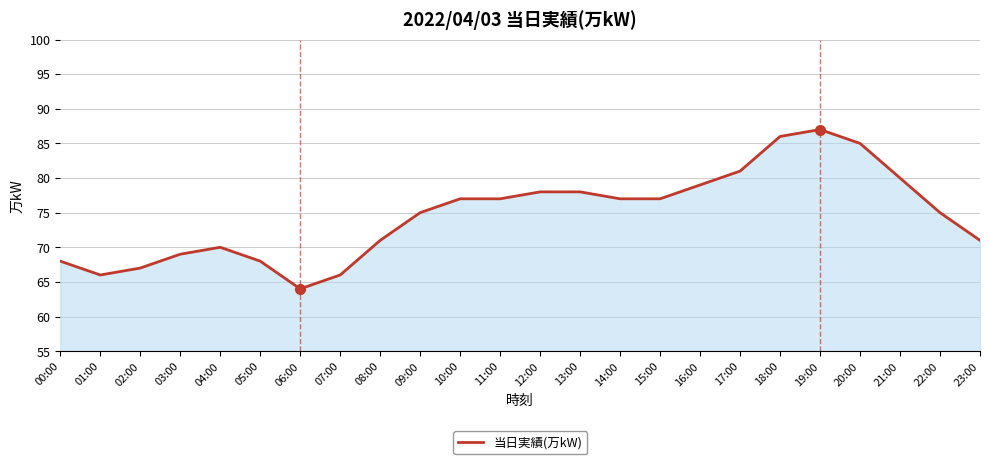

What position from the left is 19:00?

20